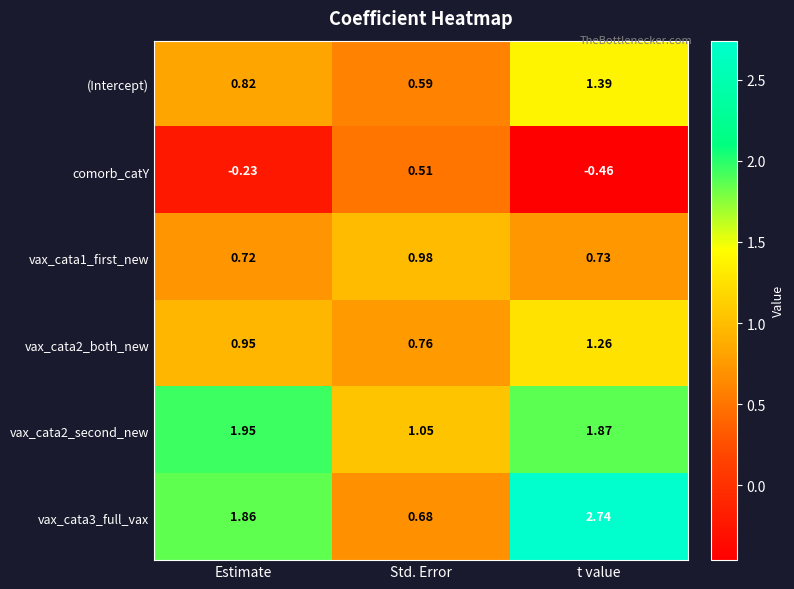

Which category has the highest value in the comorb_catY series?

Std. Error